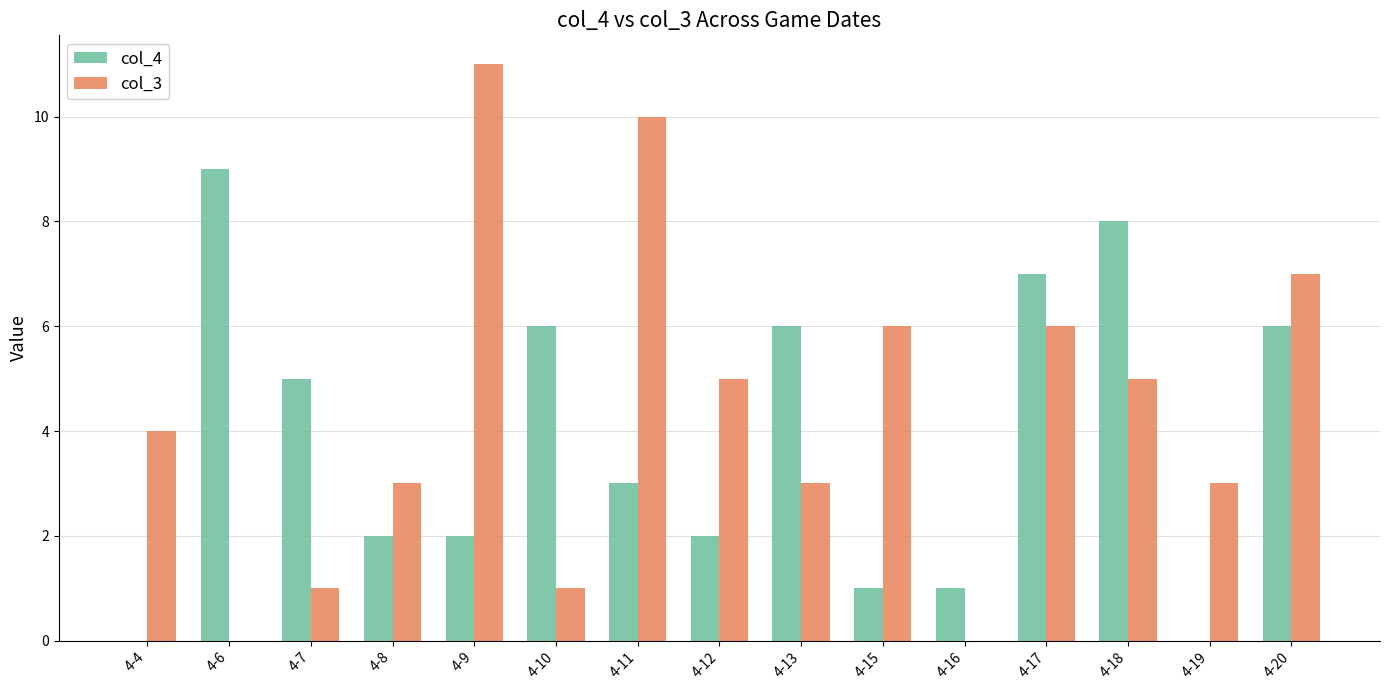

What value does the col_3 series have at 4-17, to the nearest 5?

5